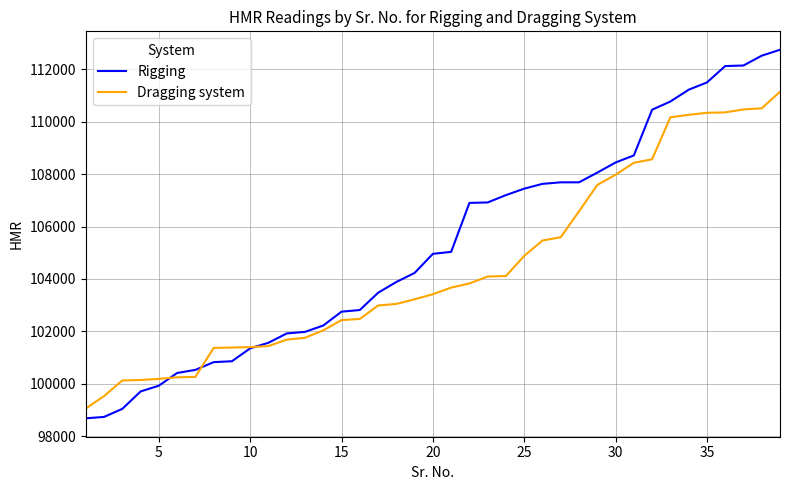

Which series has the largest total across all categories?

Rigging